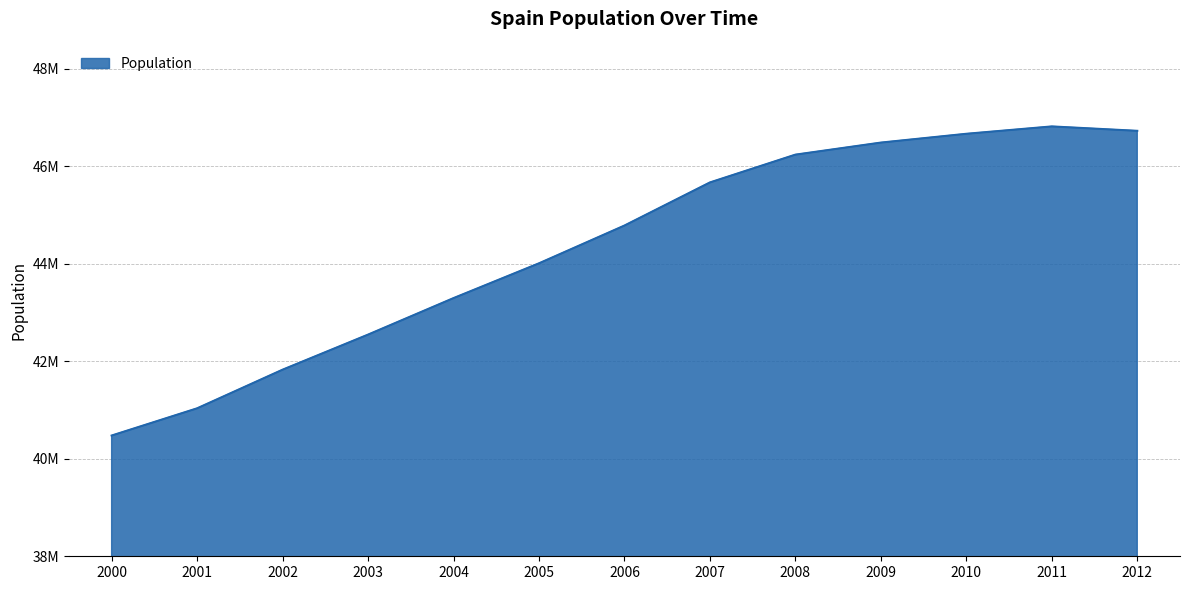

Does the chart display data point markers on the line(s)?

No